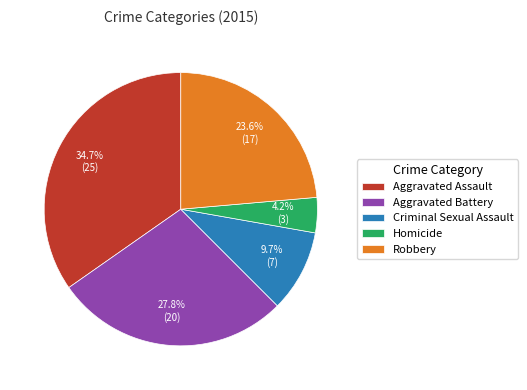

To the nearest percent, what is the combined percentage of Robbery and Homicide?

28%